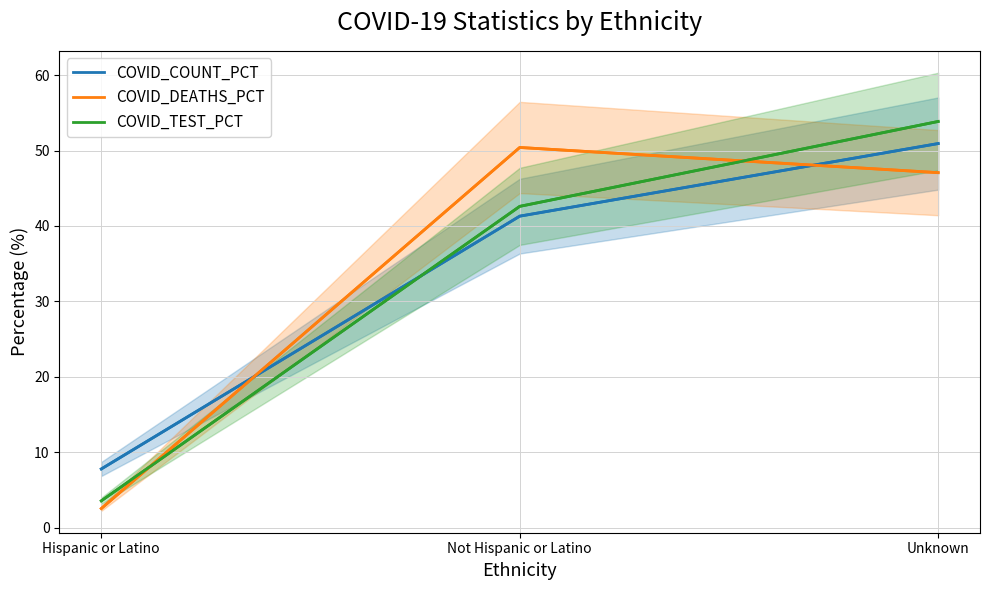

At which label is COVID_TEST_PCT closest to 28?

Not Hispanic or Latino